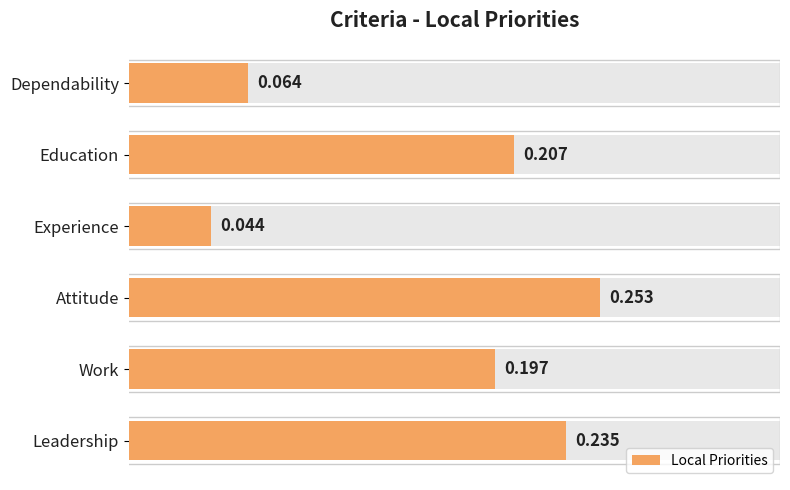

The chart shows a value of 0.4 at Work. True or false?

False